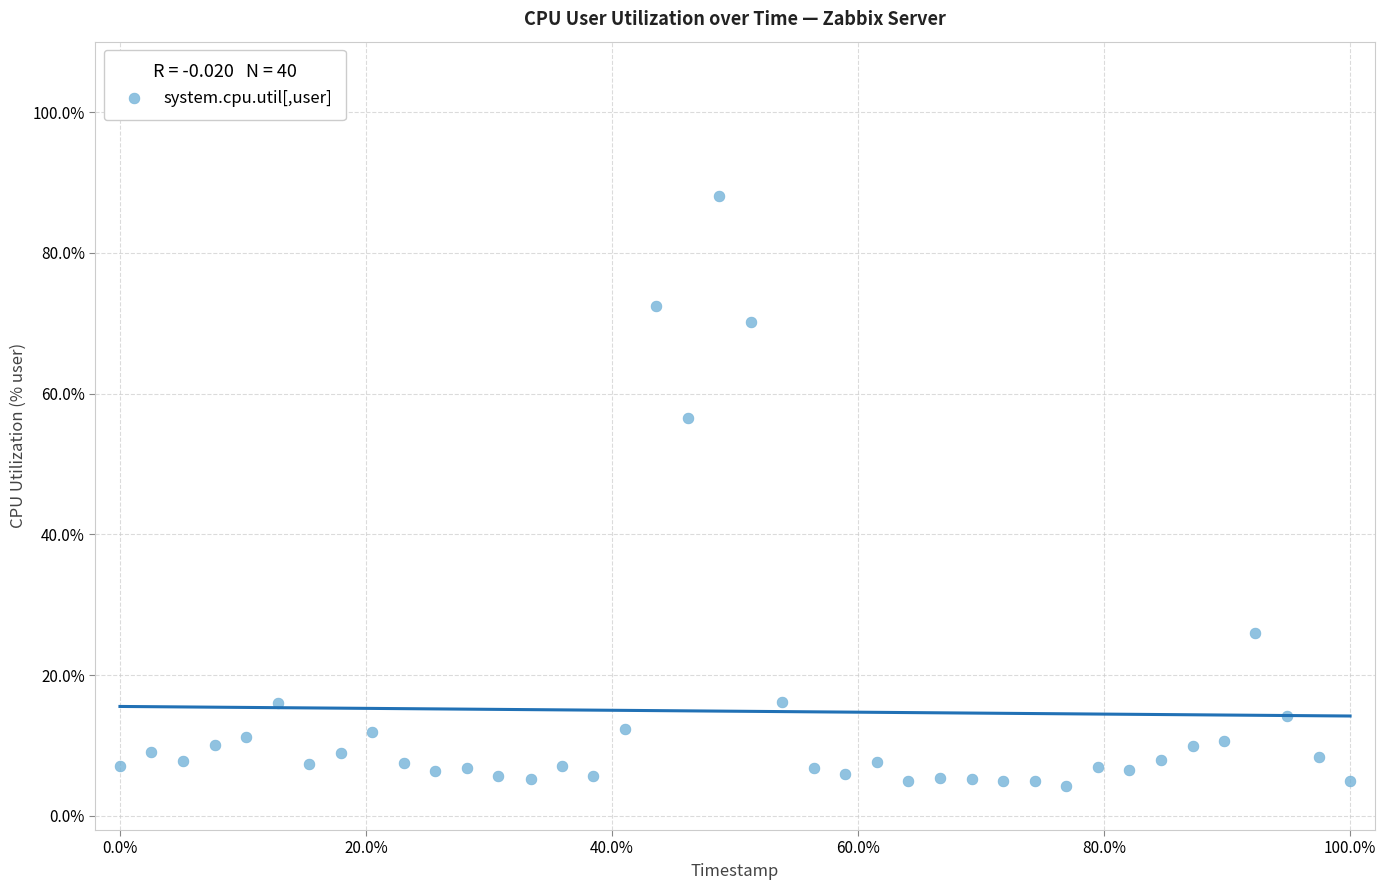

What Y value in the scatter plot is closest to 46?

56.5